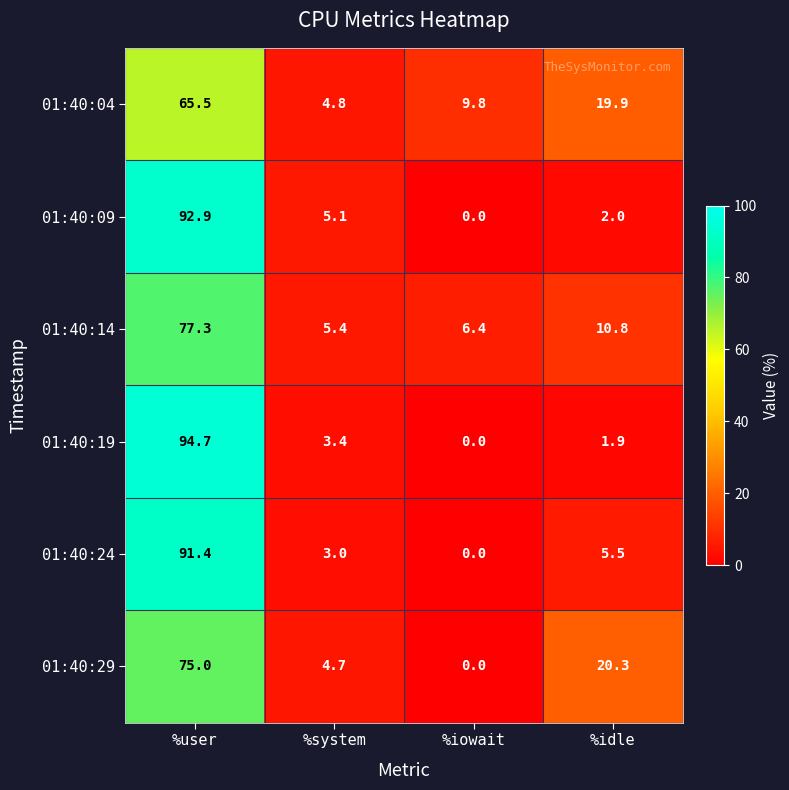

What is the difference between the maximum and second lowest values in the 01:40:14 series?

70.9